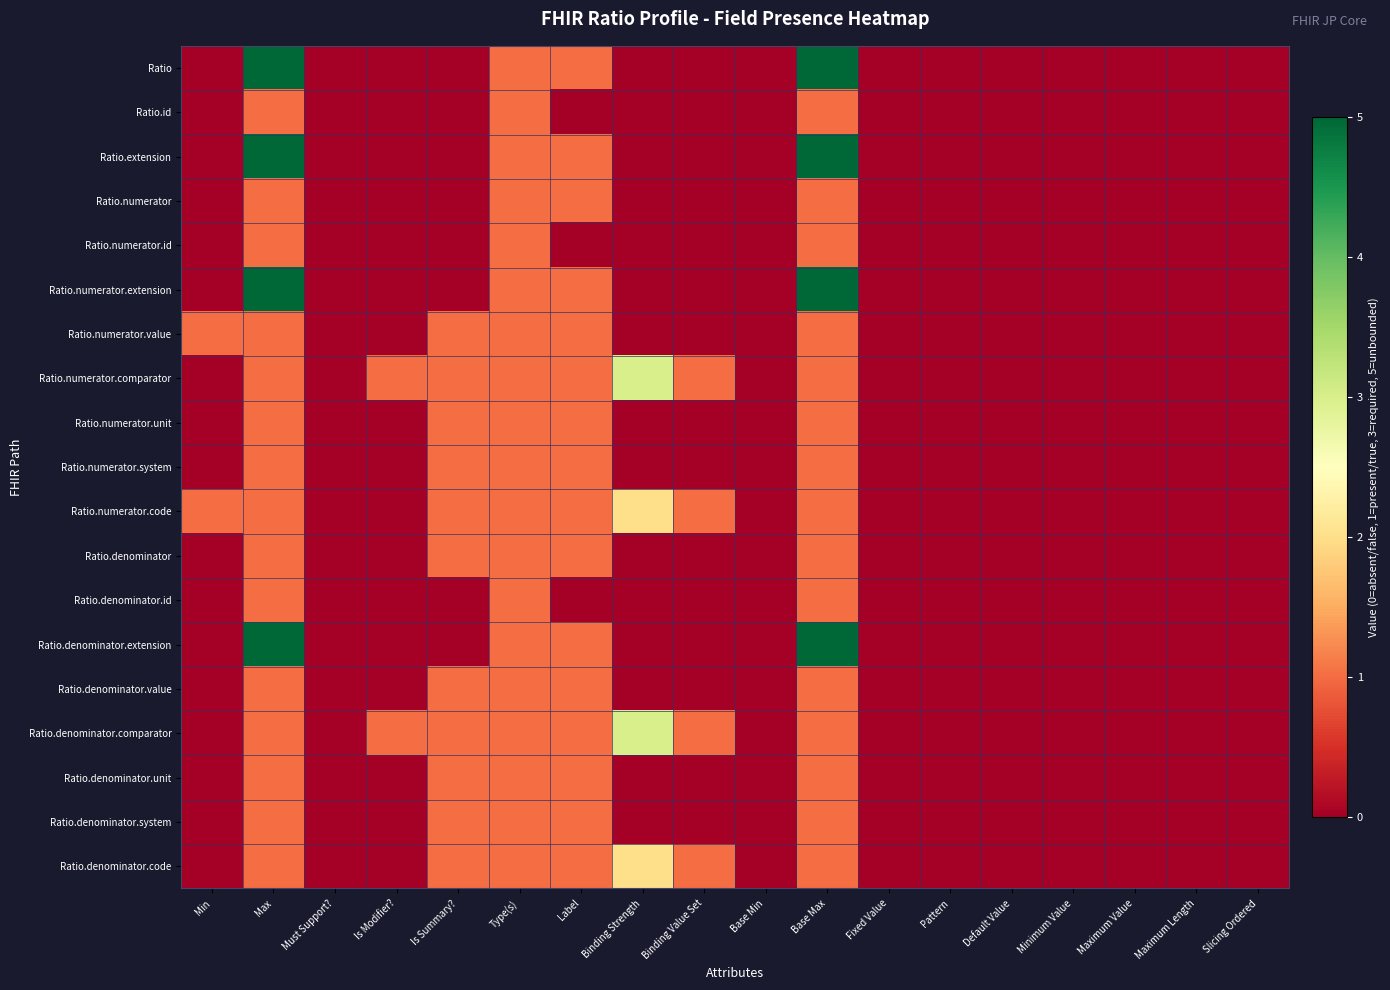

Reading left to right, transcribe all the data shown in this chart.

Ratio: Min=0	Max=5	Must Support?=0	Is Modifier?=0	Is Summary?=0	Type(s)=1	Label=1	Binding Strength=0	Binding Value Set=0	Base Min=0	Base Max=5	Fixed Value=0	Pattern=0	Default Value=0	Minimum Value=0	Maximum Value=0	Maximum Length=0	Slicing Ordered=0
Ratio.id: Min=0	Max=1	Must Support?=0	Is Modifier?=0	Is Summary?=0	Type(s)=1	Label=0	Binding Strength=0	Binding Value Set=0	Base Min=0	Base Max=1	Fixed Value=0	Pattern=0	Default Value=0	Minimum Value=0	Maximum Value=0	Maximum Length=0	Slicing Ordered=0
Ratio.extension: Min=0	Max=5	Must Support?=0	Is Modifier?=0	Is Summary?=0	Type(s)=1	Label=1	Binding Strength=0	Binding Value Set=0	Base Min=0	Base Max=5	Fixed Value=0	Pattern=0	Default Value=0	Minimum Value=0	Maximum Value=0	Maximum Length=0	Slicing Ordered=0
Ratio.numerator: Min=0	Max=1	Must Support?=0	Is Modifier?=0	Is Summary?=0	Type(s)=1	Label=1	Binding Strength=0	Binding Value Set=0	Base Min=0	Base Max=1	Fixed Value=0	Pattern=0	Default Value=0	Minimum Value=0	Maximum Value=0	Maximum Length=0	Slicing Ordered=0
Ratio.numerator.id: Min=0	Max=1	Must Support?=0	Is Modifier?=0	Is Summary?=0	Type(s)=1	Label=0	Binding Strength=0	Binding Value Set=0	Base Min=0	Base Max=1	Fixed Value=0	Pattern=0	Default Value=0	Minimum Value=0	Maximum Value=0	Maximum Length=0	Slicing Ordered=0
Ratio.numerator.extension: Min=0	Max=5	Must Support?=0	Is Modifier?=0	Is Summary?=0	Type(s)=1	Label=1	Binding Strength=0	Binding Value Set=0	Base Min=0	Base Max=5	Fixed Value=0	Pattern=0	Default Value=0	Minimum Value=0	Maximum Value=0	Maximum Length=0	Slicing Ordered=0
Ratio.numerator.value: Min=1	Max=1	Must Support?=0	Is Modifier?=0	Is Summary?=1	Type(s)=1	Label=1	Binding Strength=0	Binding Value Set=0	Base Min=0	Base Max=1	Fixed Value=0	Pattern=0	Default Value=0	Minimum Value=0	Maximum Value=0	Maximum Length=0	Slicing Ordered=0
Ratio.numerator.comparator: Min=0	Max=1	Must Support?=0	Is Modifier?=1	Is Summary?=1	Type(s)=1	Label=1	Binding Strength=3	Binding Value Set=1	Base Min=0	Base Max=1	Fixed Value=0	Pattern=0	Default Value=0	Minimum Value=0	Maximum Value=0	Maximum Length=0	Slicing Ordered=0
Ratio.numerator.unit: Min=0	Max=1	Must Support?=0	Is Modifier?=0	Is Summary?=1	Type(s)=1	Label=1	Binding Strength=0	Binding Value Set=0	Base Min=0	Base Max=1	Fixed Value=0	Pattern=0	Default Value=0	Minimum Value=0	Maximum Value=0	Maximum Length=0	Slicing Ordered=0
Ratio.numerator.system: Min=0	Max=1	Must Support?=0	Is Modifier?=0	Is Summary?=1	Type(s)=1	Label=1	Binding Strength=0	Binding Value Set=0	Base Min=0	Base Max=1	Fixed Value=0	Pattern=0	Default Value=0	Minimum Value=0	Maximum Value=0	Maximum Length=0	Slicing Ordered=0
Ratio.numerator.code: Min=1	Max=1	Must Support?=0	Is Modifier?=0	Is Summary?=1	Type(s)=1	Label=1	Binding Strength=2	Binding Value Set=1	Base Min=0	Base Max=1	Fixed Value=0	Pattern=0	Default Value=0	Minimum Value=0	Maximum Value=0	Maximum Length=0	Slicing Ordered=0
Ratio.denominator: Min=0	Max=1	Must Support?=0	Is Modifier?=0	Is Summary?=1	Type(s)=1	Label=1	Binding Strength=0	Binding Value Set=0	Base Min=0	Base Max=1	Fixed Value=0	Pattern=0	Default Value=0	Minimum Value=0	Maximum Value=0	Maximum Length=0	Slicing Ordered=0
Ratio.denominator.id: Min=0	Max=1	Must Support?=0	Is Modifier?=0	Is Summary?=0	Type(s)=1	Label=0	Binding Strength=0	Binding Value Set=0	Base Min=0	Base Max=1	Fixed Value=0	Pattern=0	Default Value=0	Minimum Value=0	Maximum Value=0	Maximum Length=0	Slicing Ordered=0
Ratio.denominator.extension: Min=0	Max=5	Must Support?=0	Is Modifier?=0	Is Summary?=0	Type(s)=1	Label=1	Binding Strength=0	Binding Value Set=0	Base Min=0	Base Max=5	Fixed Value=0	Pattern=0	Default Value=0	Minimum Value=0	Maximum Value=0	Maximum Length=0	Slicing Ordered=0
Ratio.denominator.value: Min=0	Max=1	Must Support?=0	Is Modifier?=0	Is Summary?=1	Type(s)=1	Label=1	Binding Strength=0	Binding Value Set=0	Base Min=0	Base Max=1	Fixed Value=0	Pattern=0	Default Value=0	Minimum Value=0	Maximum Value=0	Maximum Length=0	Slicing Ordered=0
Ratio.denominator.comparator: Min=0	Max=1	Must Support?=0	Is Modifier?=1	Is Summary?=1	Type(s)=1	Label=1	Binding Strength=3	Binding Value Set=1	Base Min=0	Base Max=1	Fixed Value=0	Pattern=0	Default Value=0	Minimum Value=0	Maximum Value=0	Maximum Length=0	Slicing Ordered=0
Ratio.denominator.unit: Min=0	Max=1	Must Support?=0	Is Modifier?=0	Is Summary?=1	Type(s)=1	Label=1	Binding Strength=0	Binding Value Set=0	Base Min=0	Base Max=1	Fixed Value=0	Pattern=0	Default Value=0	Minimum Value=0	Maximum Value=0	Maximum Length=0	Slicing Ordered=0
Ratio.denominator.system: Min=0	Max=1	Must Support?=0	Is Modifier?=0	Is Summary?=1	Type(s)=1	Label=1	Binding Strength=0	Binding Value Set=0	Base Min=0	Base Max=1	Fixed Value=0	Pattern=0	Default Value=0	Minimum Value=0	Maximum Value=0	Maximum Length=0	Slicing Ordered=0
Ratio.denominator.code: Min=0	Max=1	Must Support?=0	Is Modifier?=0	Is Summary?=1	Type(s)=1	Label=1	Binding Strength=2	Binding Value Set=1	Base Min=0	Base Max=1	Fixed Value=0	Pattern=0	Default Value=0	Minimum Value=0	Maximum Value=0	Maximum Length=0	Slicing Ordered=0